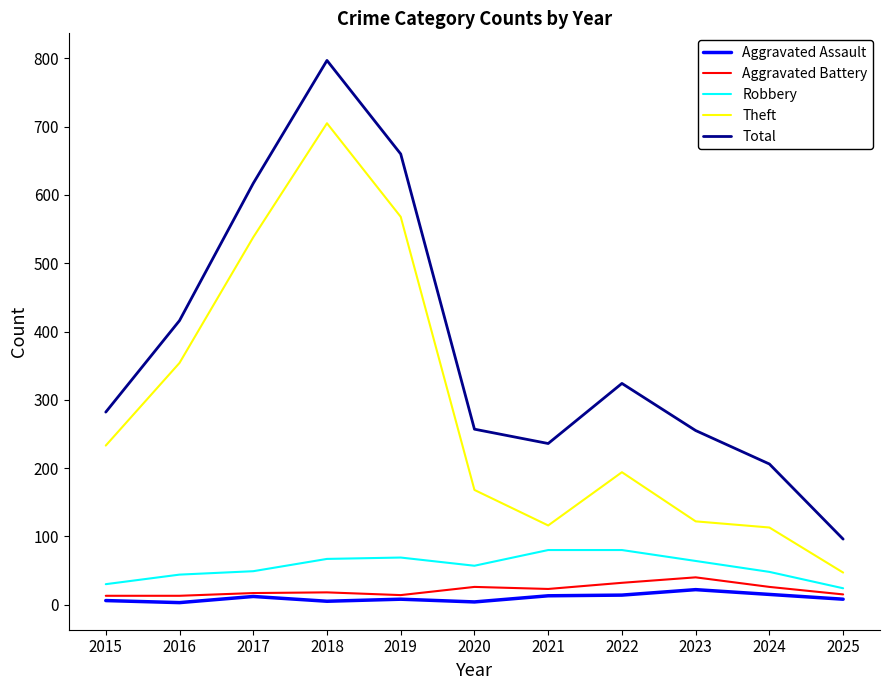

What is the maximum value for Total?

797